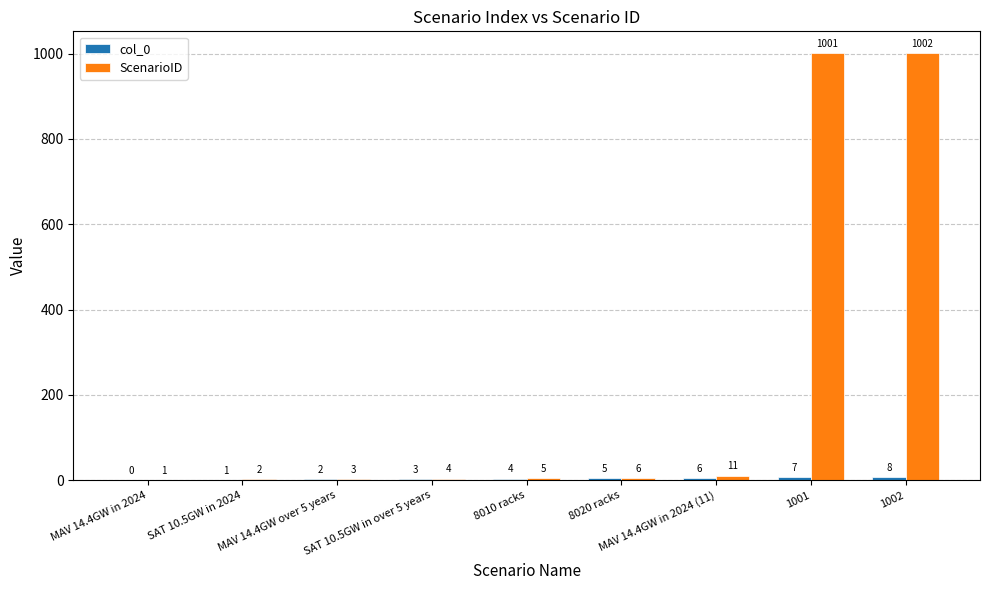

Where is ScenarioID nearest to the value 501?

MAV 14.4GW in 2024 (11)